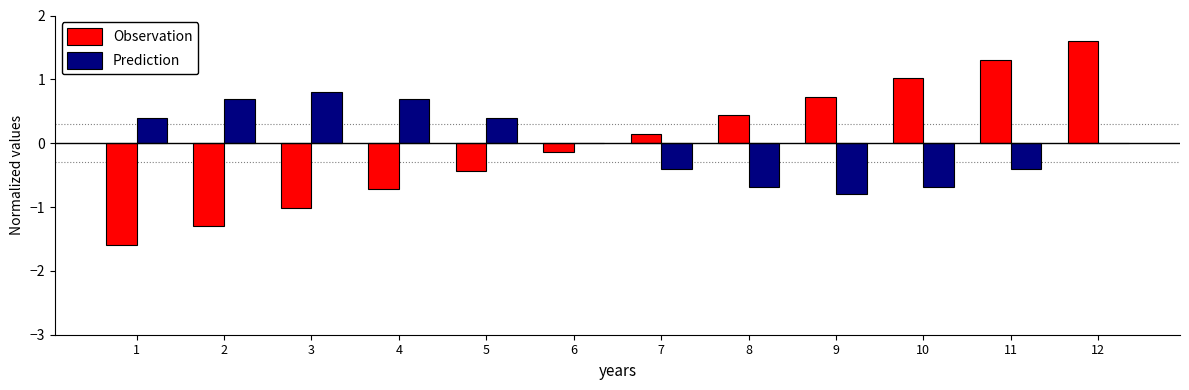

The Observation series shows -1.0 at 3. True or false?

True